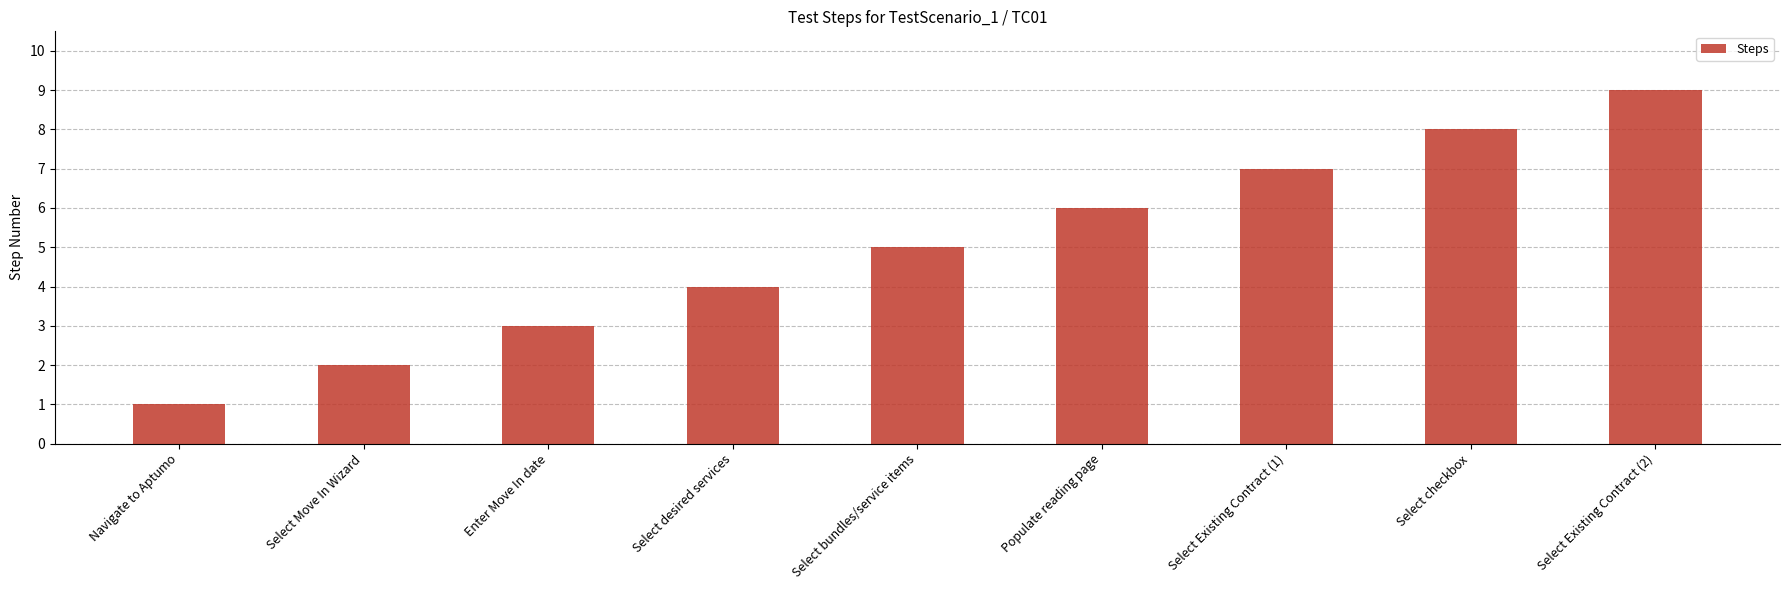

Does the chart contain any negative values?

No